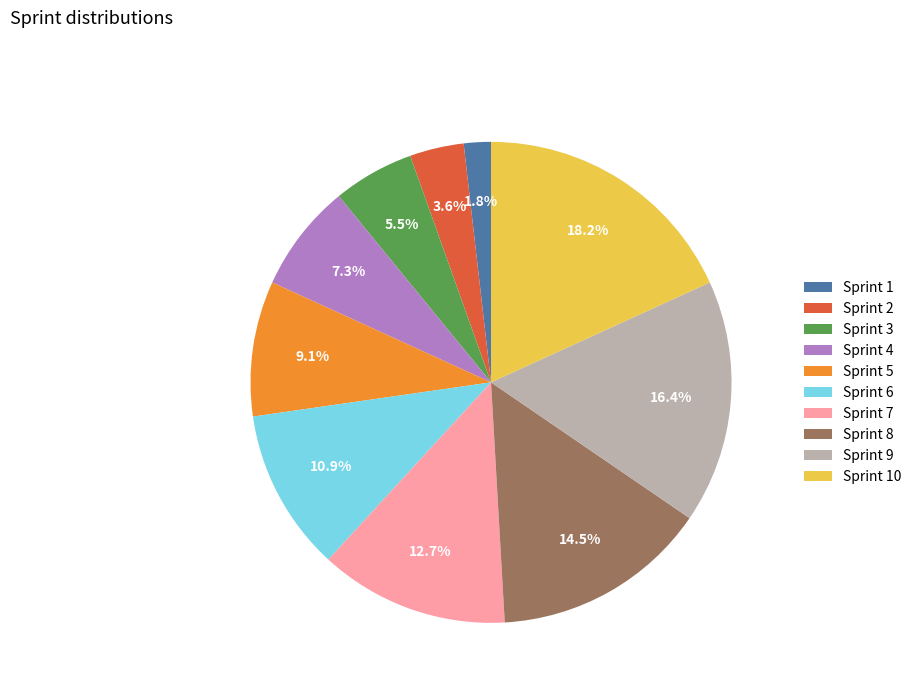

Is Sprint 7 the majority of the pie?

No